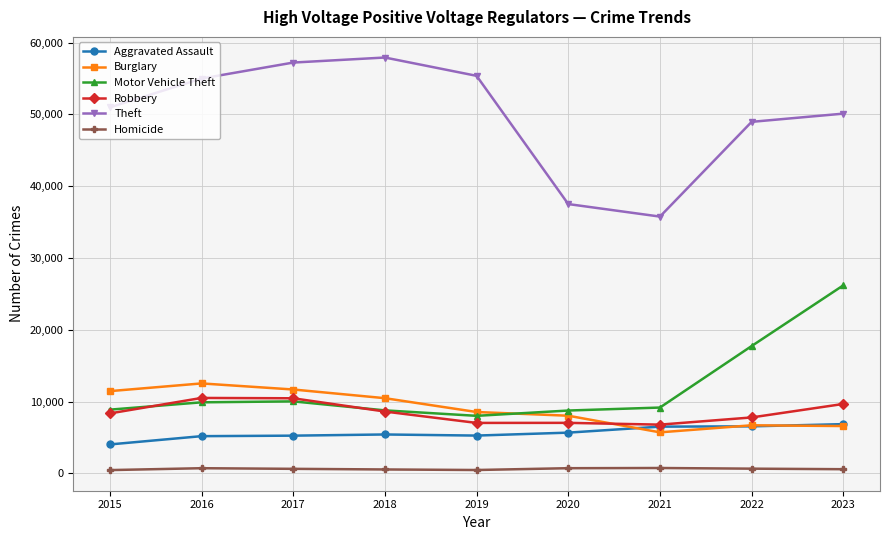

True or false: Homicide has more than 1 points higher than both neighbors.

True